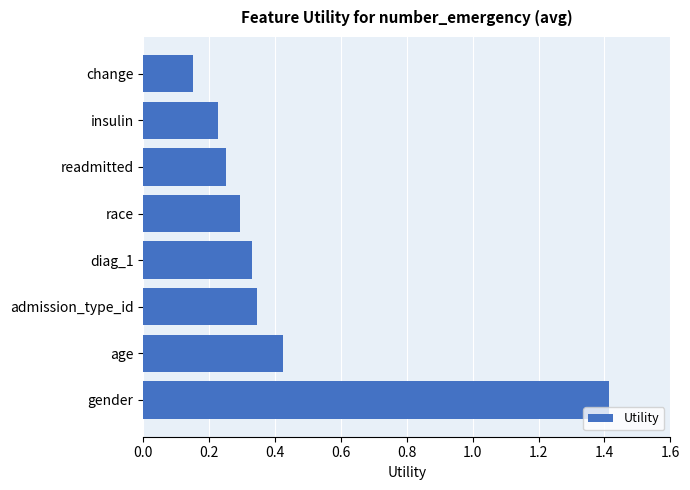

Count the number of data series in this chart.

1